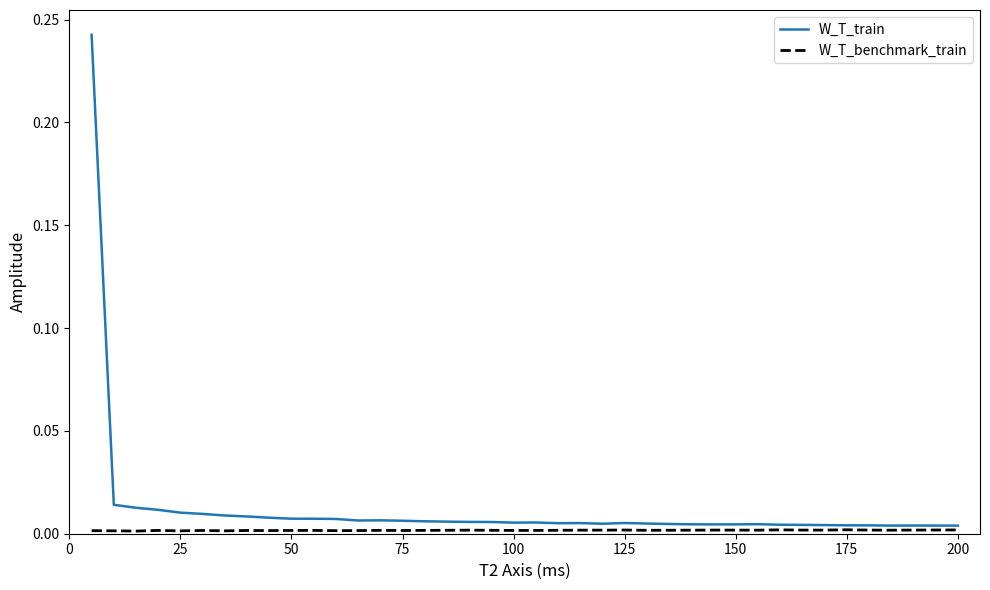

Which series has the largest range (max minus min)?

W_T_train